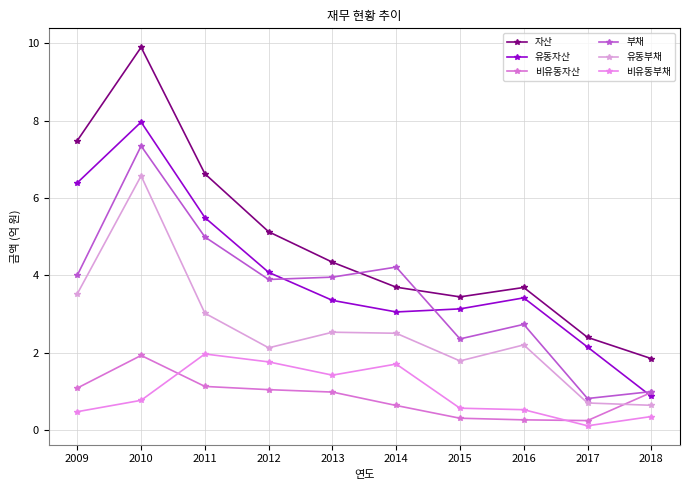

True or false: 유동자산 and 비유동부채 cross at least once.

False